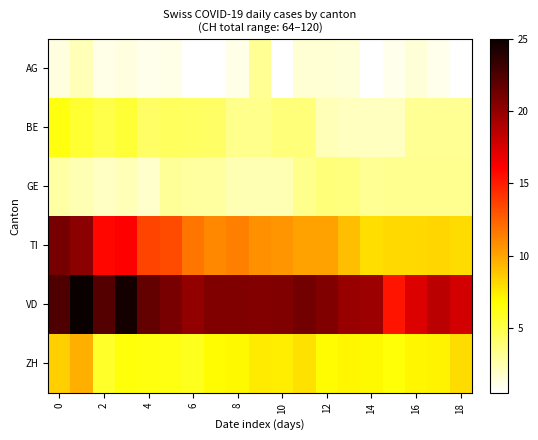

List the series in order of their peak value, highest first.

VD, TI, ZH, BE, GE, AG